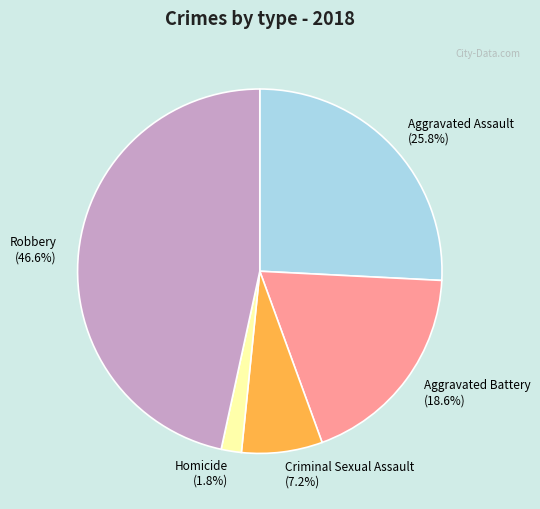

How many segments does this pie chart have?

5